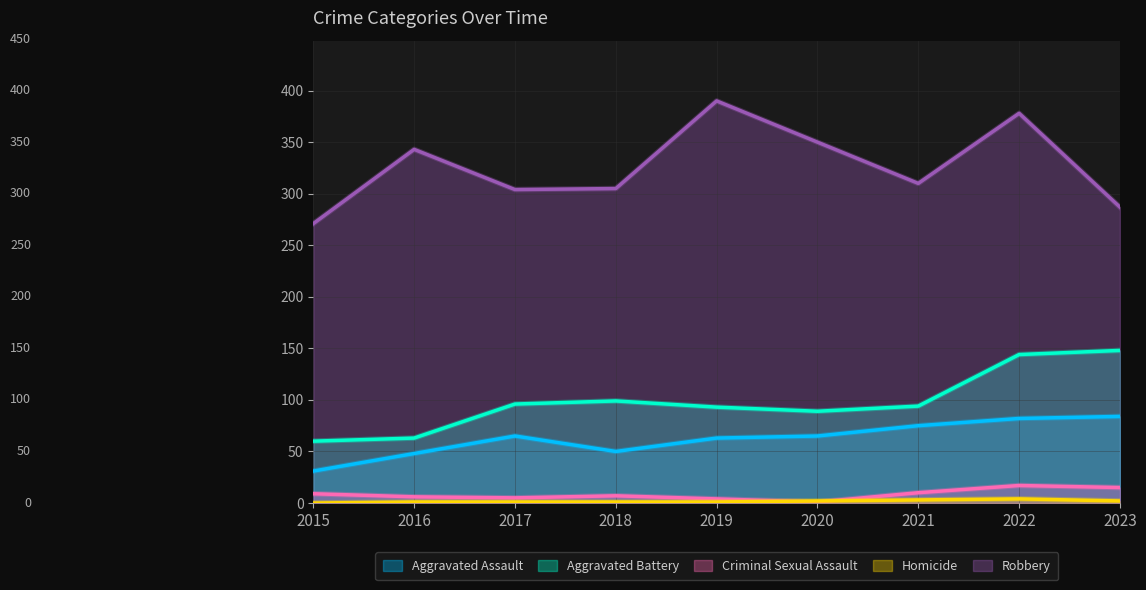

How many data points in Homicide are above 1?

4